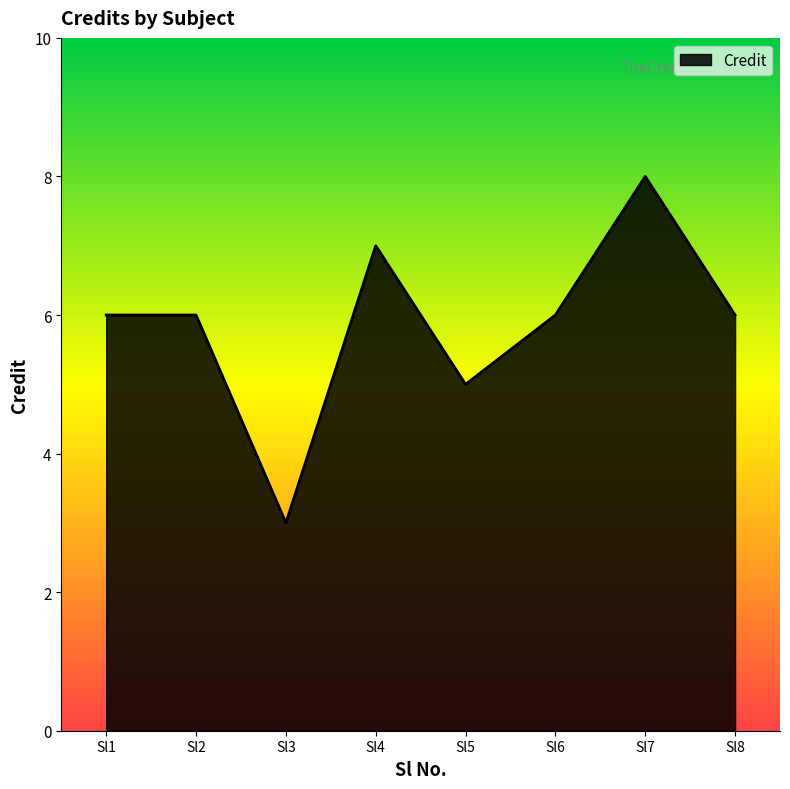

Is it true that the value at Sl4 is 7?

True